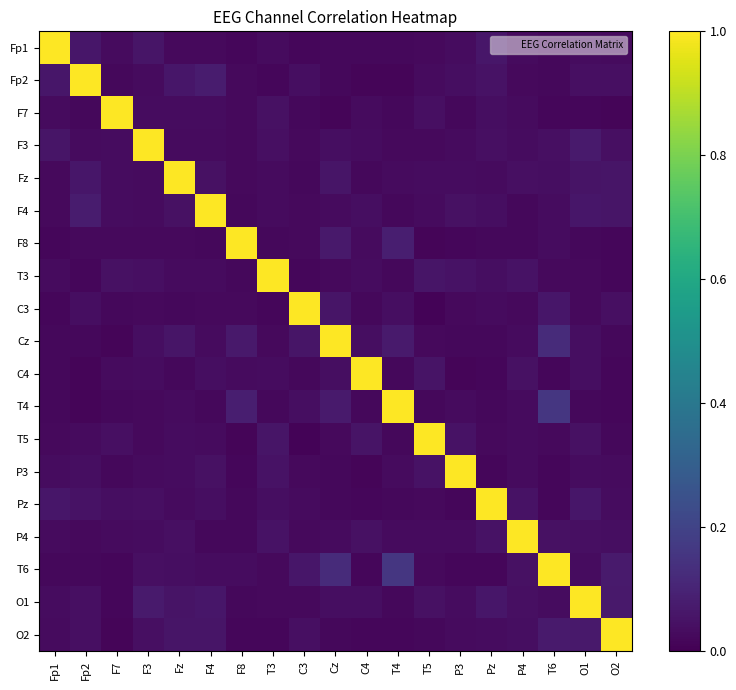

How many series are shown in this chart?

19